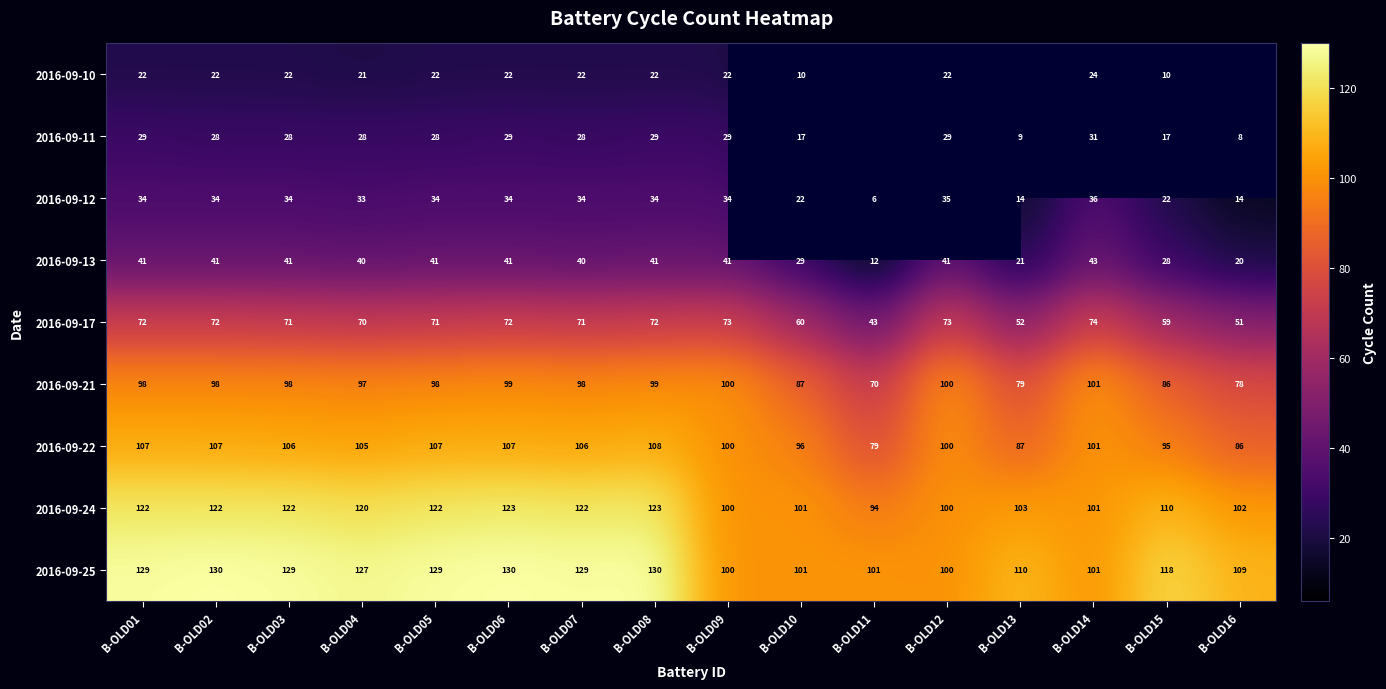

What is the sum of all 2016-09-13 values?

561